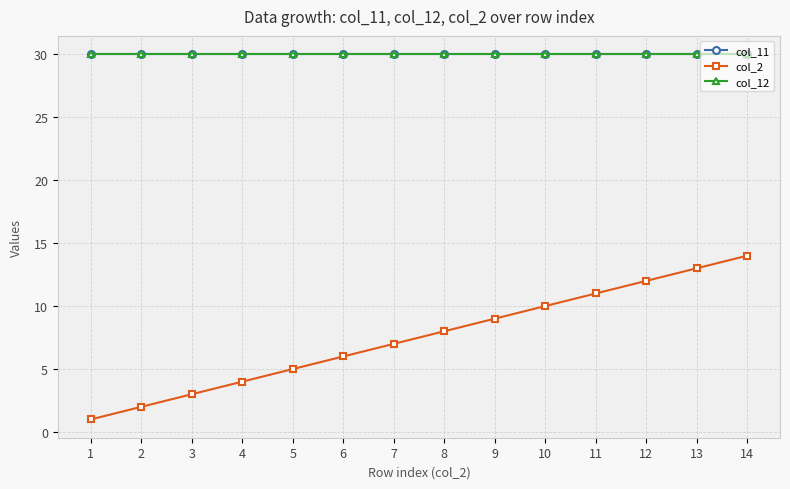

List the labels in order of col_2 value, smallest first.

1, 2, 3, 4, 5, 6, 7, 8, 9, 10, 11, 12, 13, 14